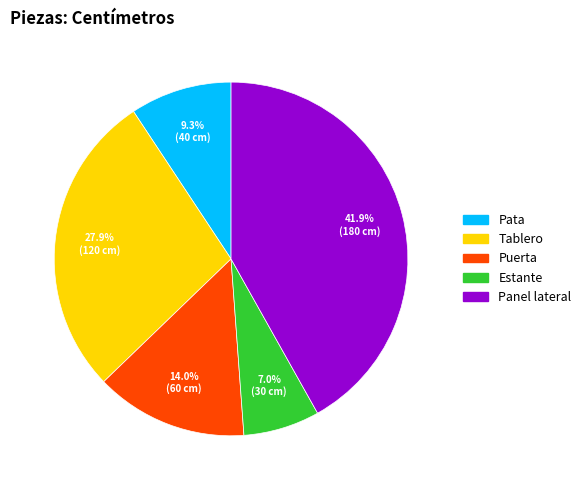

Is it true that Panel lateral is 42% of the pie?

True